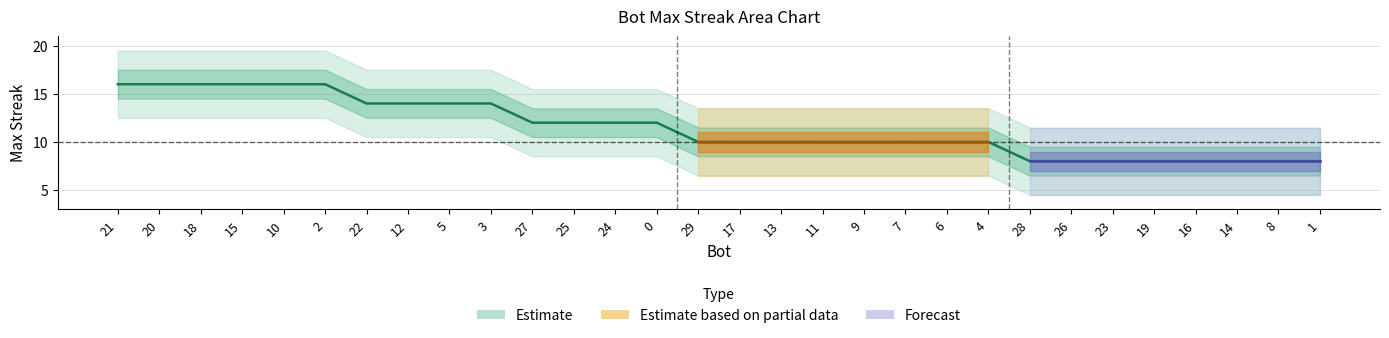

What is the minimum value shown in the chart?

8